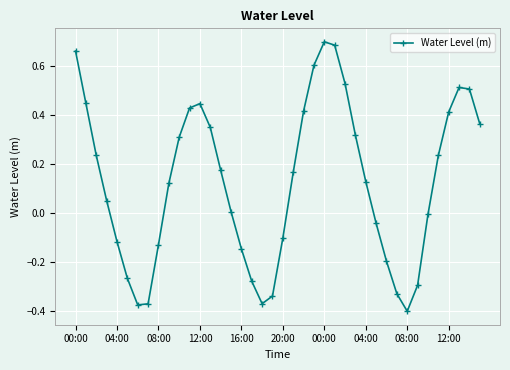

How many interior local valleys (lower than both neighbors) does the data have?

3